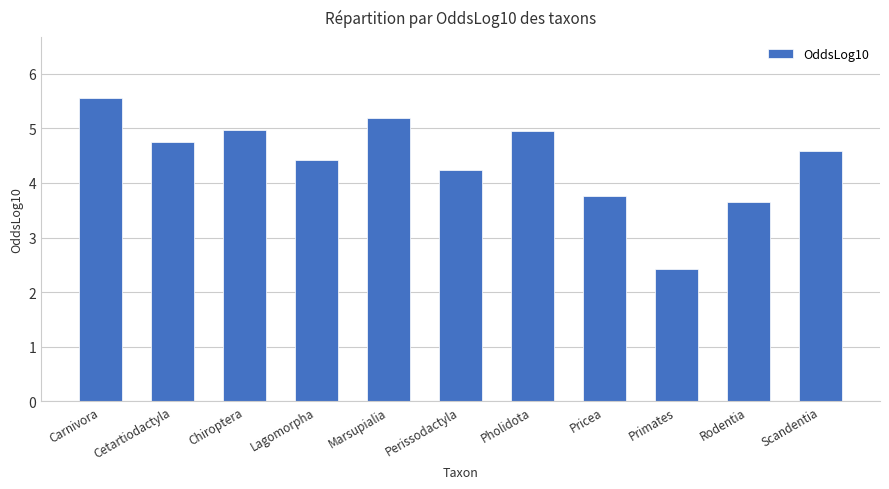

What is the average value?

4.4